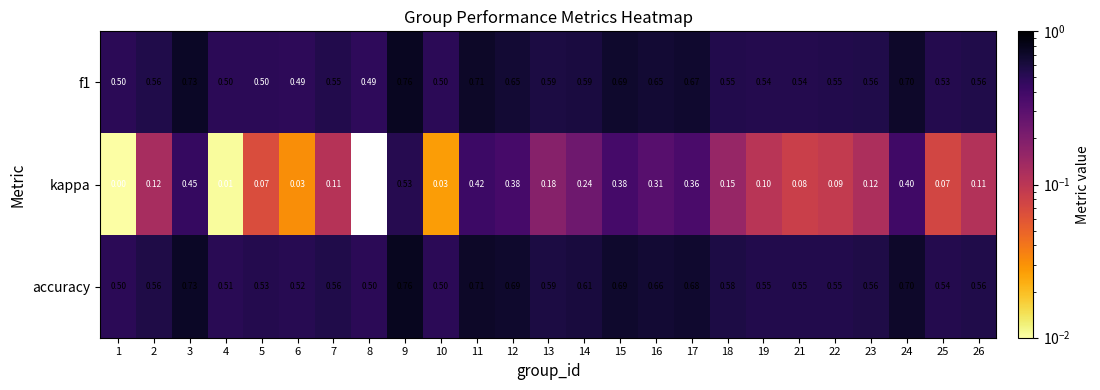

What is the total value across all series at 21?

1.2